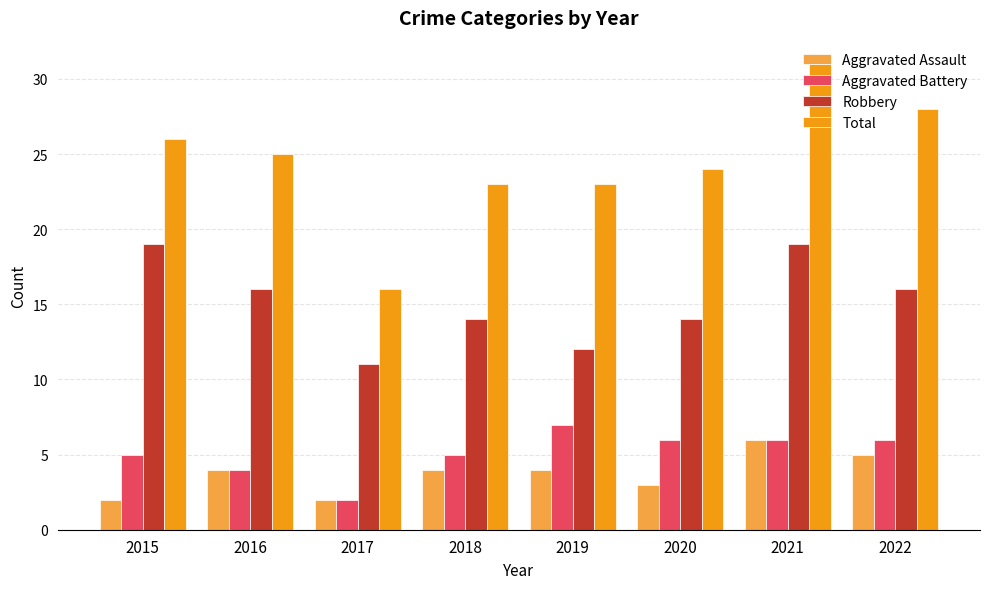

At 2022, list the series in order from largest to smallest.

Total, Robbery, Aggravated Battery, Aggravated Assault